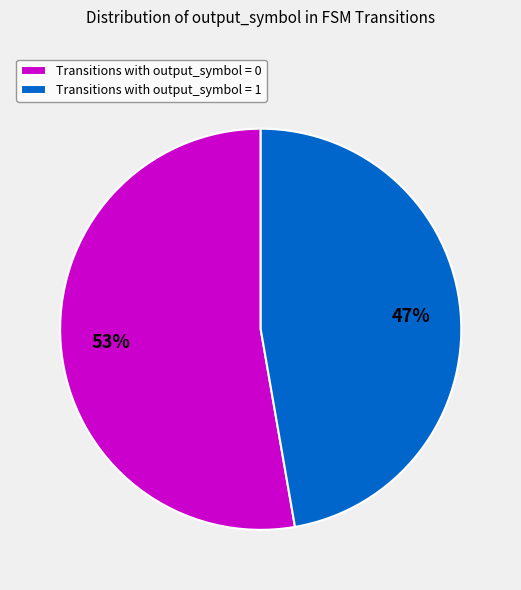

Rank the categories by value from lowest to highest.

Transitions with output_symbol = 1, Transitions with output_symbol = 0